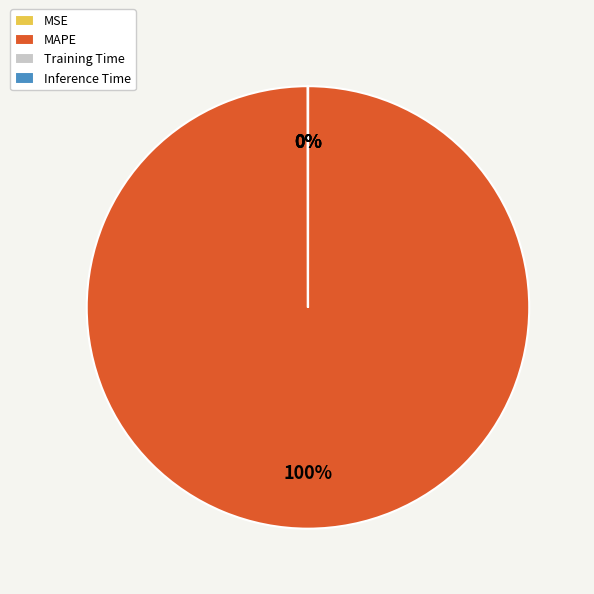

Is it true that MAPE is 86% of the pie?

False